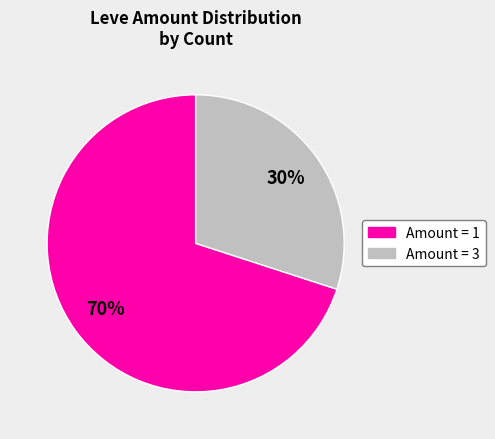

Is there any slice that represents more than half of the pie?

Yes